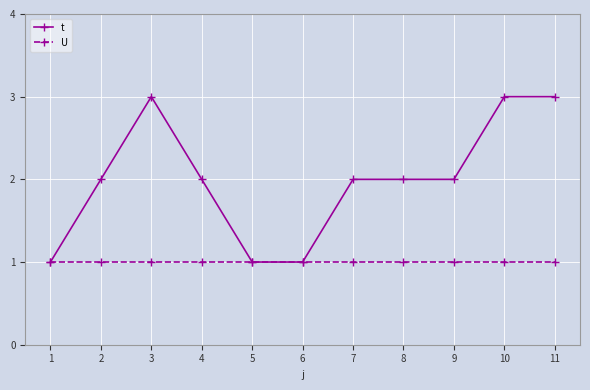

What is the difference between the maximum and minimum values in the t series?

2